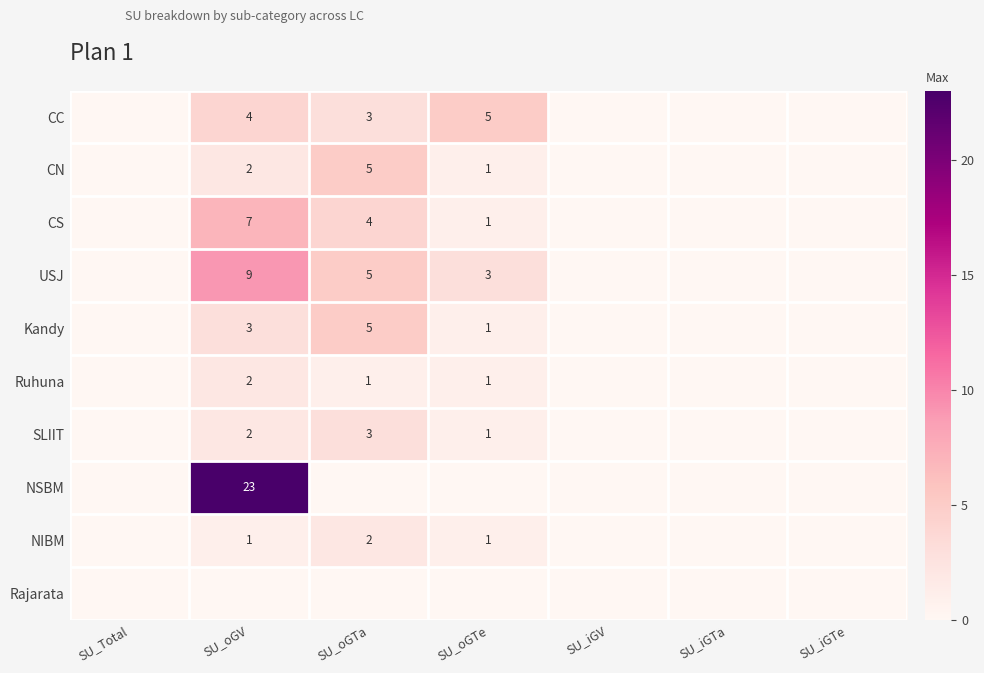

Is it true that CN equals 1 at SU_oGV?

False